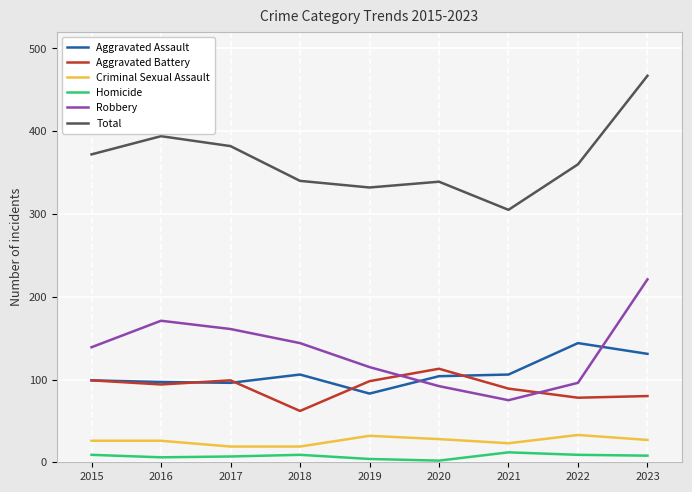

Which series has the widest spread of values?

Total